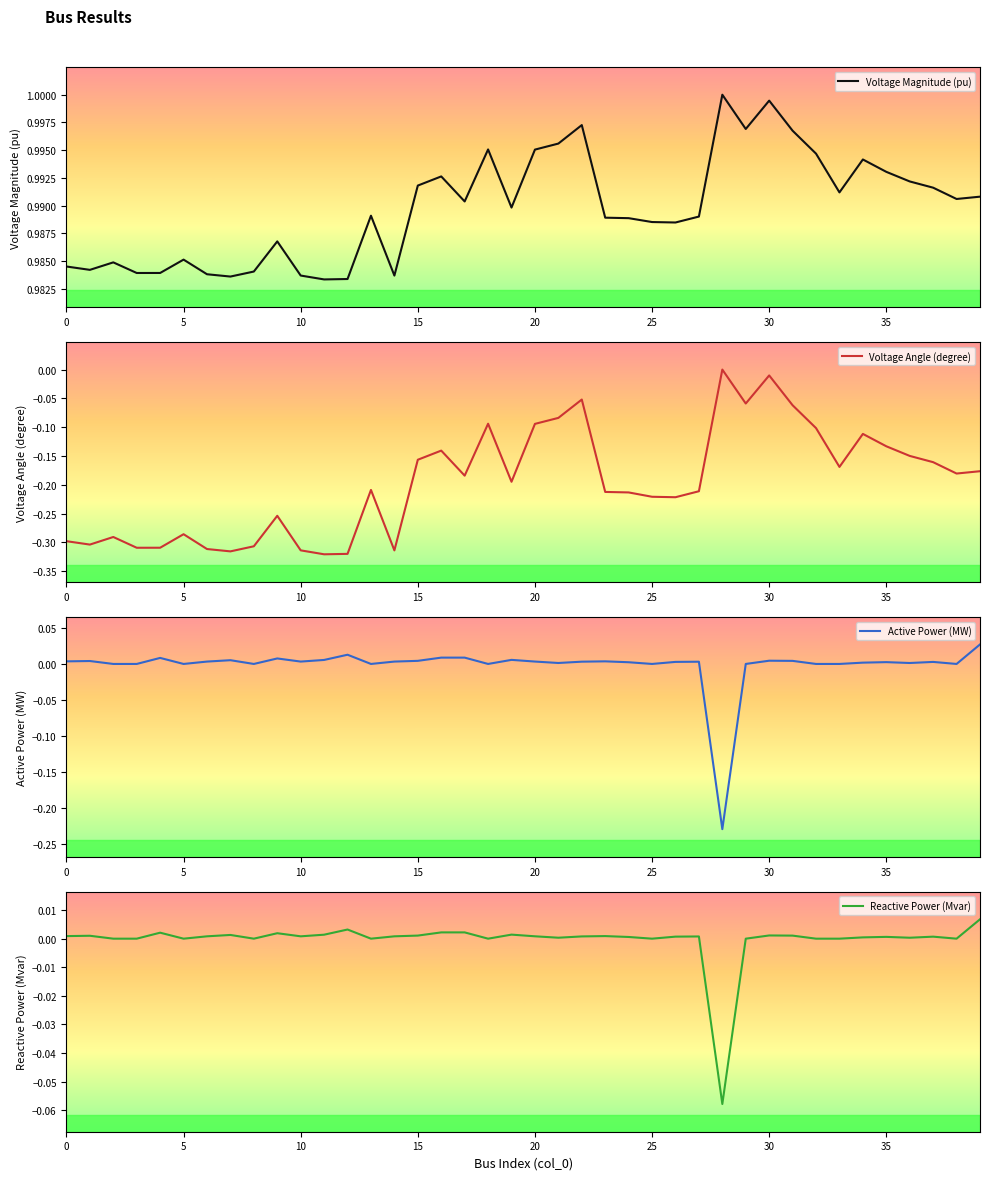

How many data points does each series have?

40